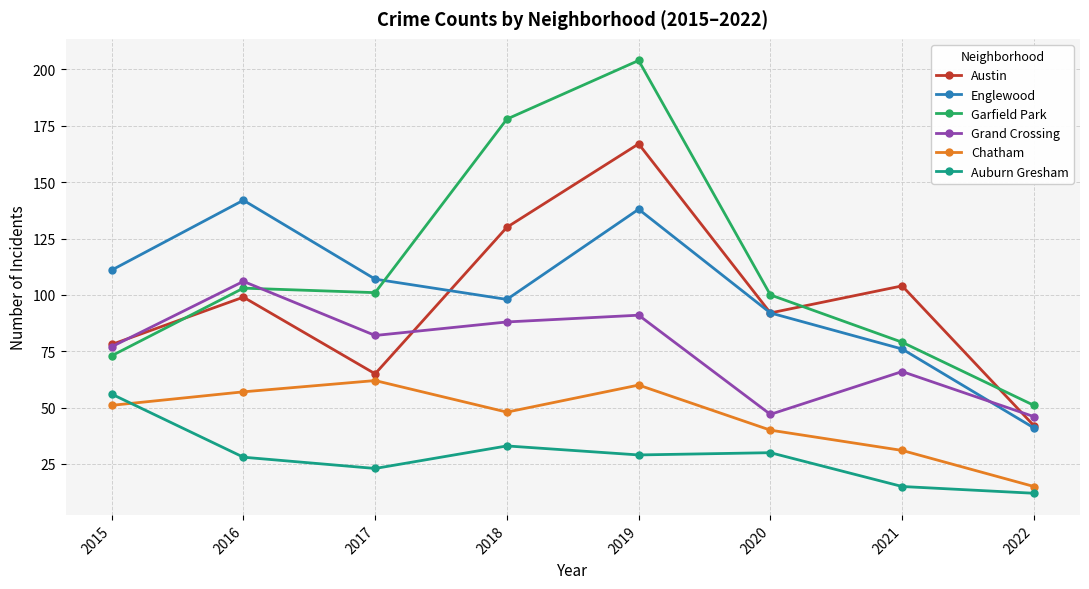

What is the difference between the second highest and second lowest values in the Grand Crossing series?

44